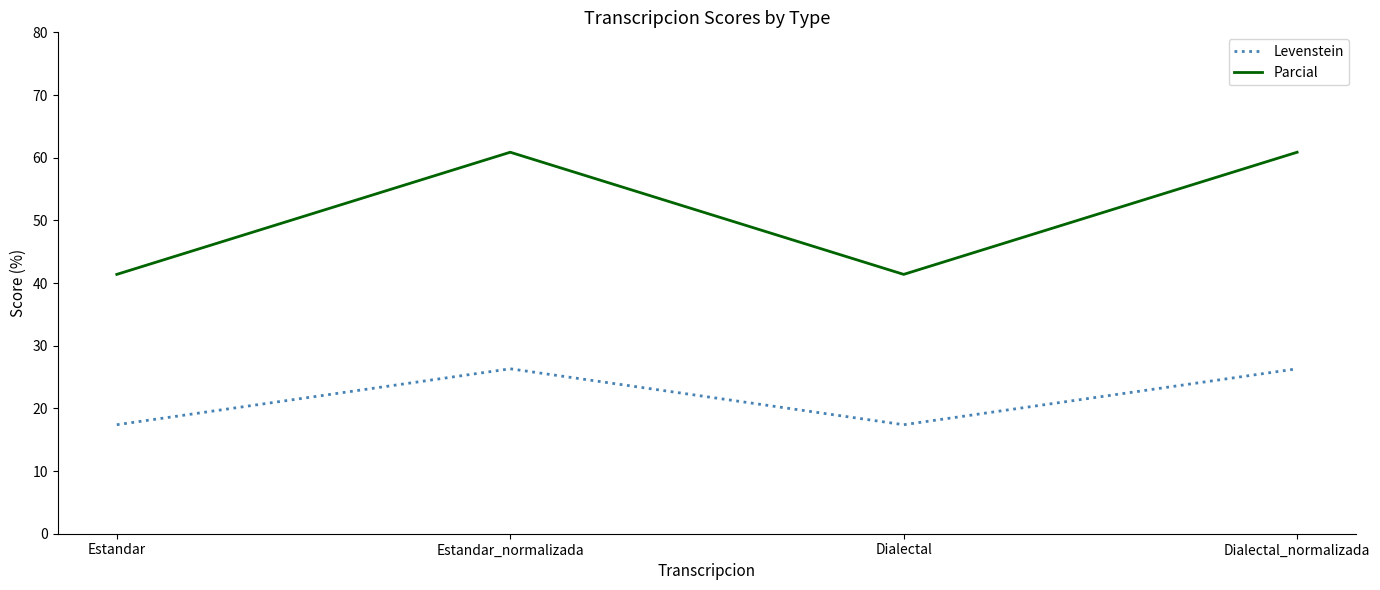

What value does the Parcial series have at Estandar_normalizada?

60.9